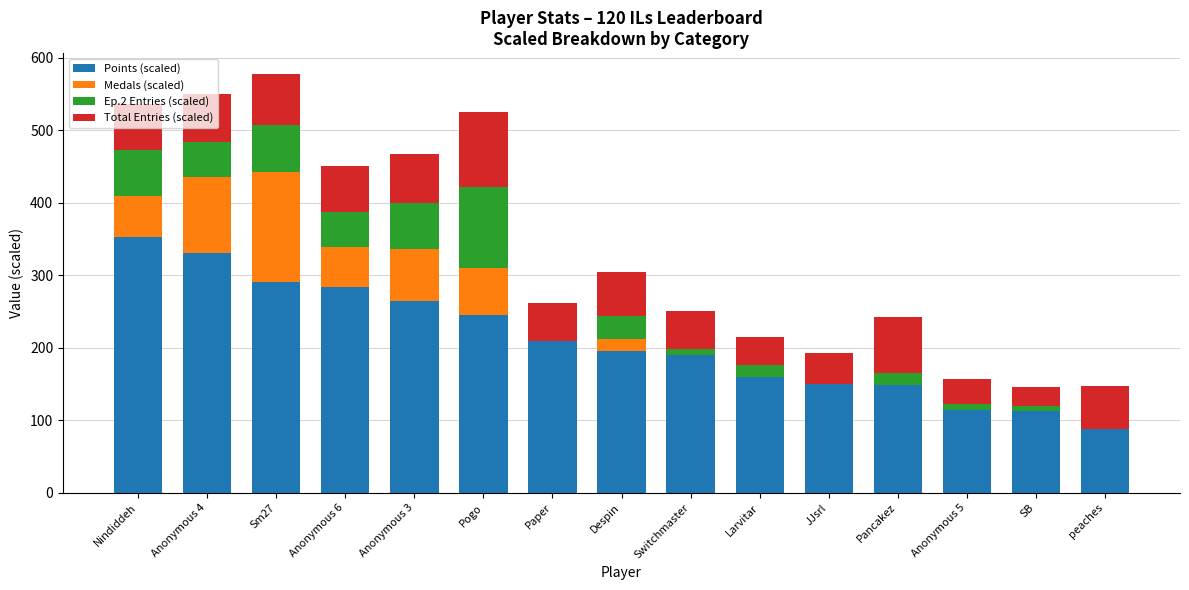

The value of Points (scaled) at Nindiddeh is 622.3. True or false?

False